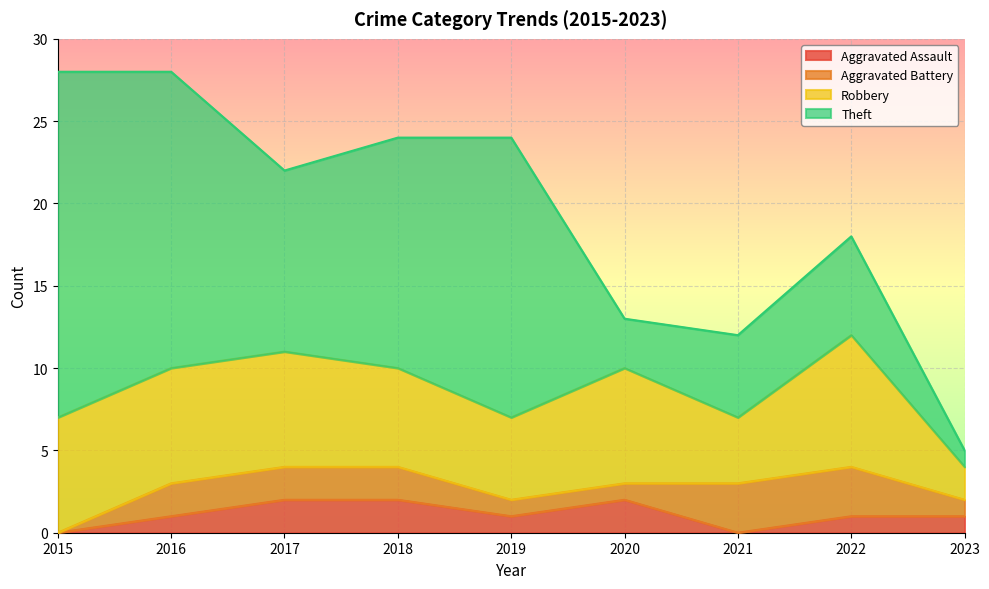

Which series has the largest range (max minus min)?

Theft